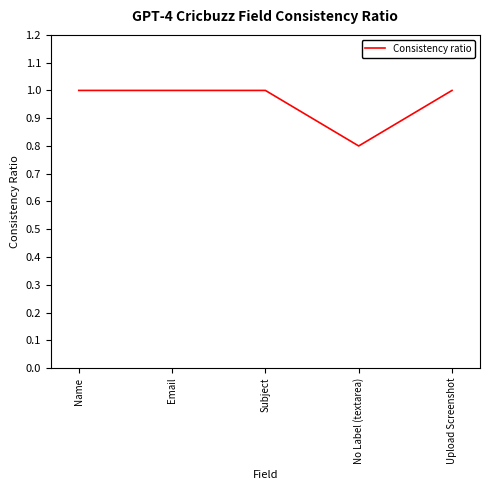

What is the average value?

1.0